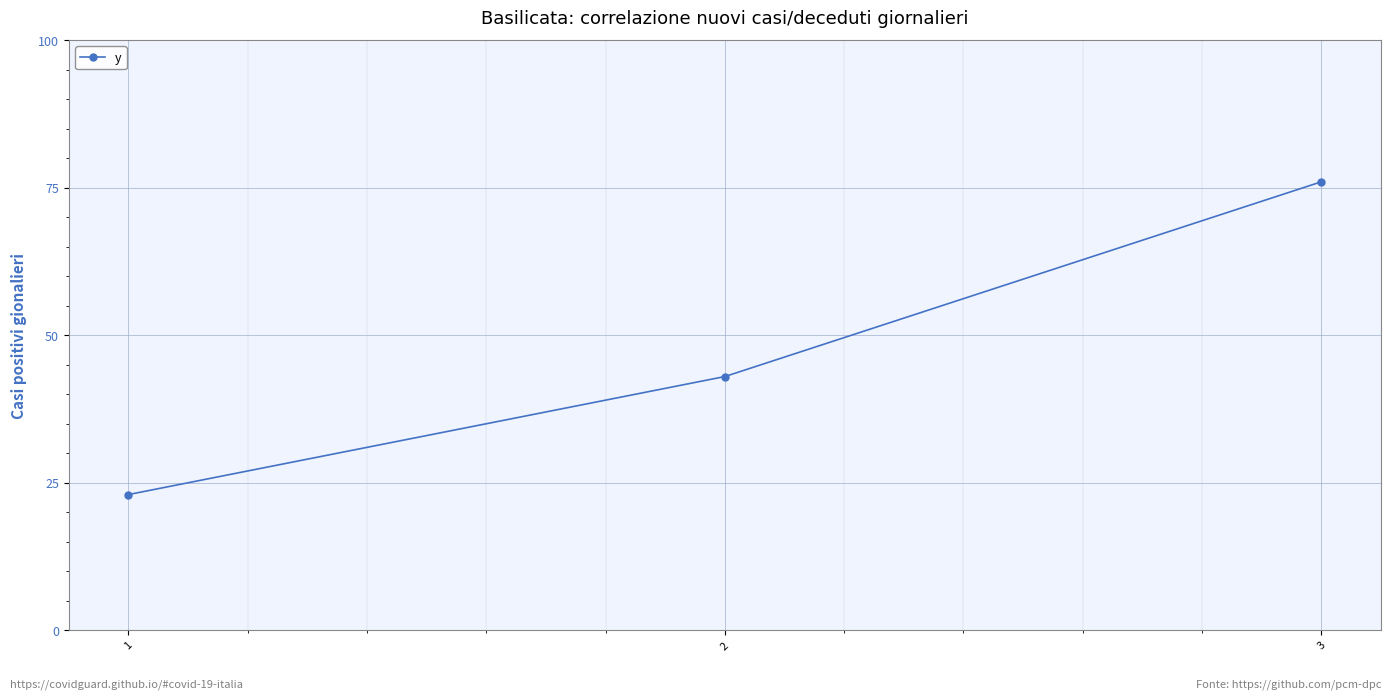

Rank the categories by value from lowest to highest.

1, 2, 3